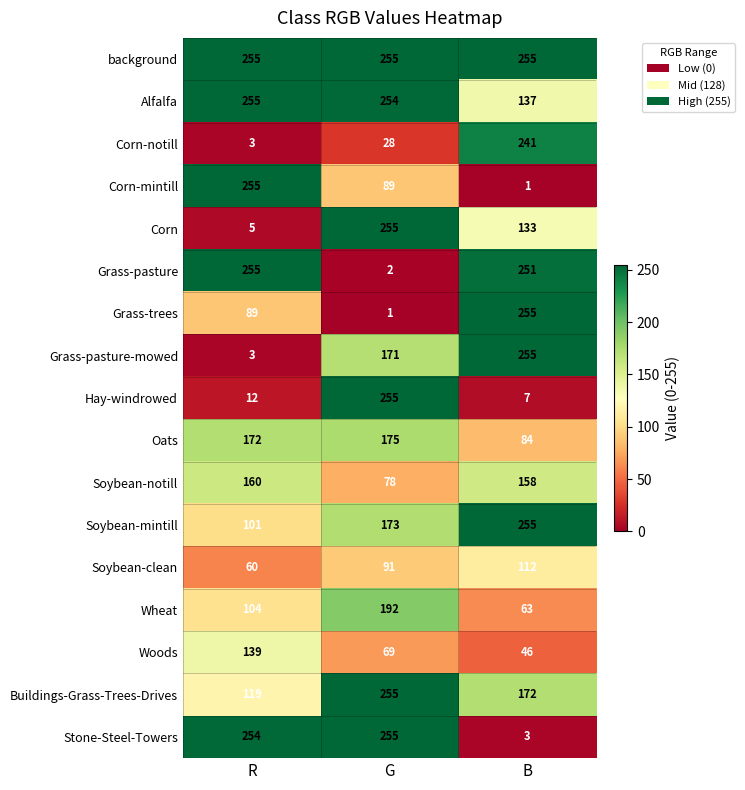

Which series has the largest total across all categories?

background